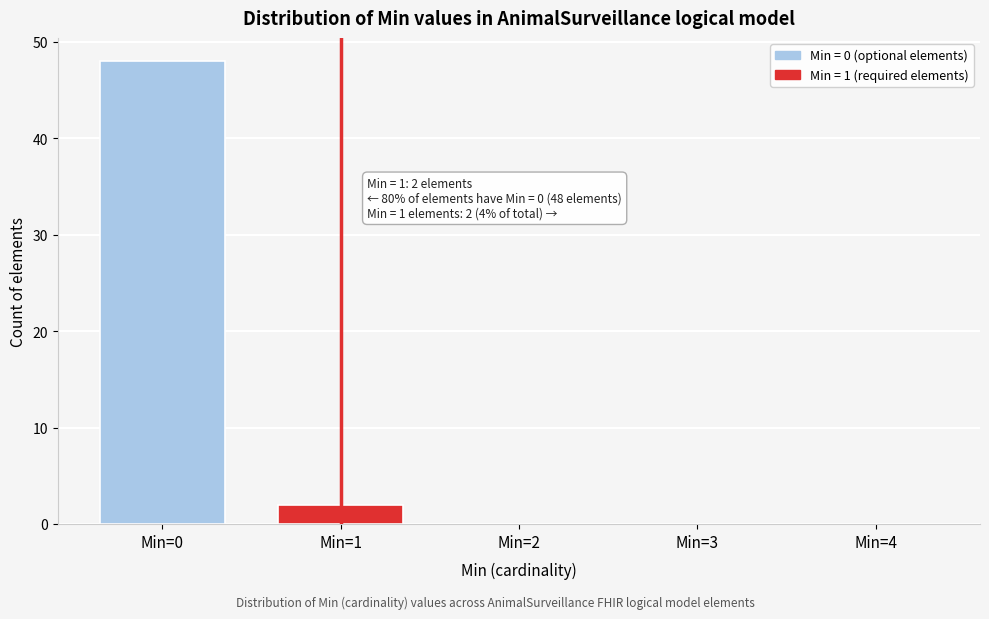

Reading left to right, what are all the values shown in this chart?

Min=0=48	Min=1=2	Min=2=0	Min=3=0	Min=4=0